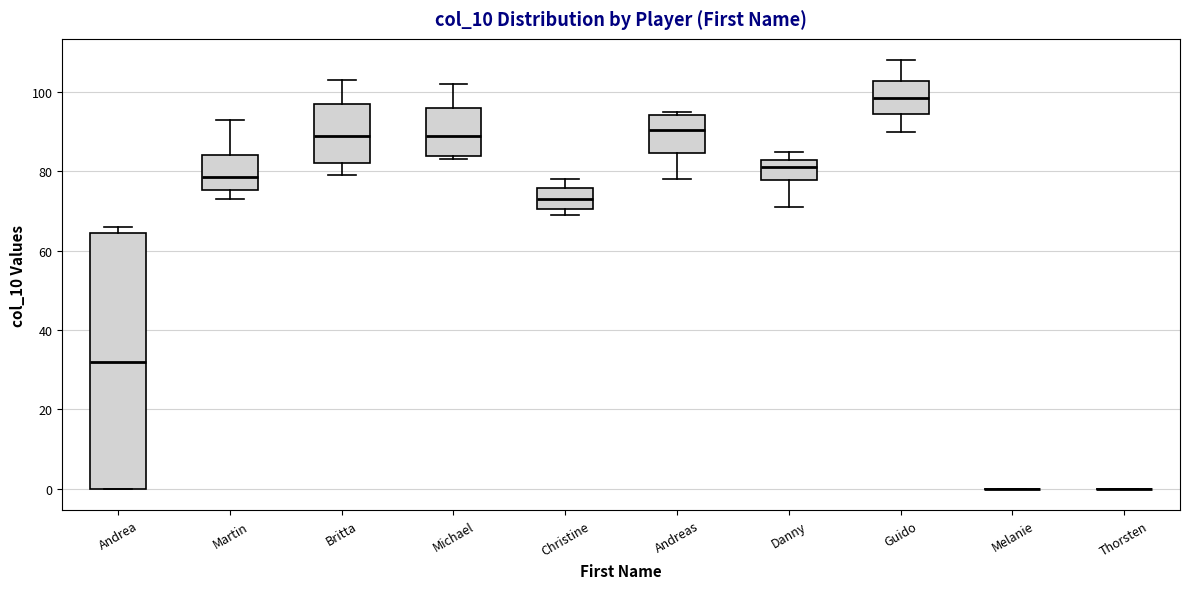

Reading left to right, read every box against the y-axis: the position of its median line, the range the box covers, and the ends of its whiskers. The values are not printed on the chart, so give them approximately, as read against the axis.

Andrea: median 32, box 0 to 64, whiskers 0 to 66
Martin: median 78, box 76 to 84, whiskers 74 to 94
Britta: median 90, box 82 to 98, whiskers 80 to 104
Michael: median 90, box 84 to 96, whiskers 84 (just below the box's lower edge) to 102
Christine: median 74, box 70 to 76, whiskers 70 (just below the box's lower edge) to 78
Andreas: median 90, box 84 to 94, whiskers 78 to 96
Danny: median 82 (just below the box's upper edge), box 78 to 82, whiskers 72 to 86
Guido: median 98, box 94 to 102, whiskers 90 to 108
Melanie: box collapsed to a line at 0, whiskers 0 to 0
Thorsten: box collapsed to a line at 0, whiskers 0 to 0